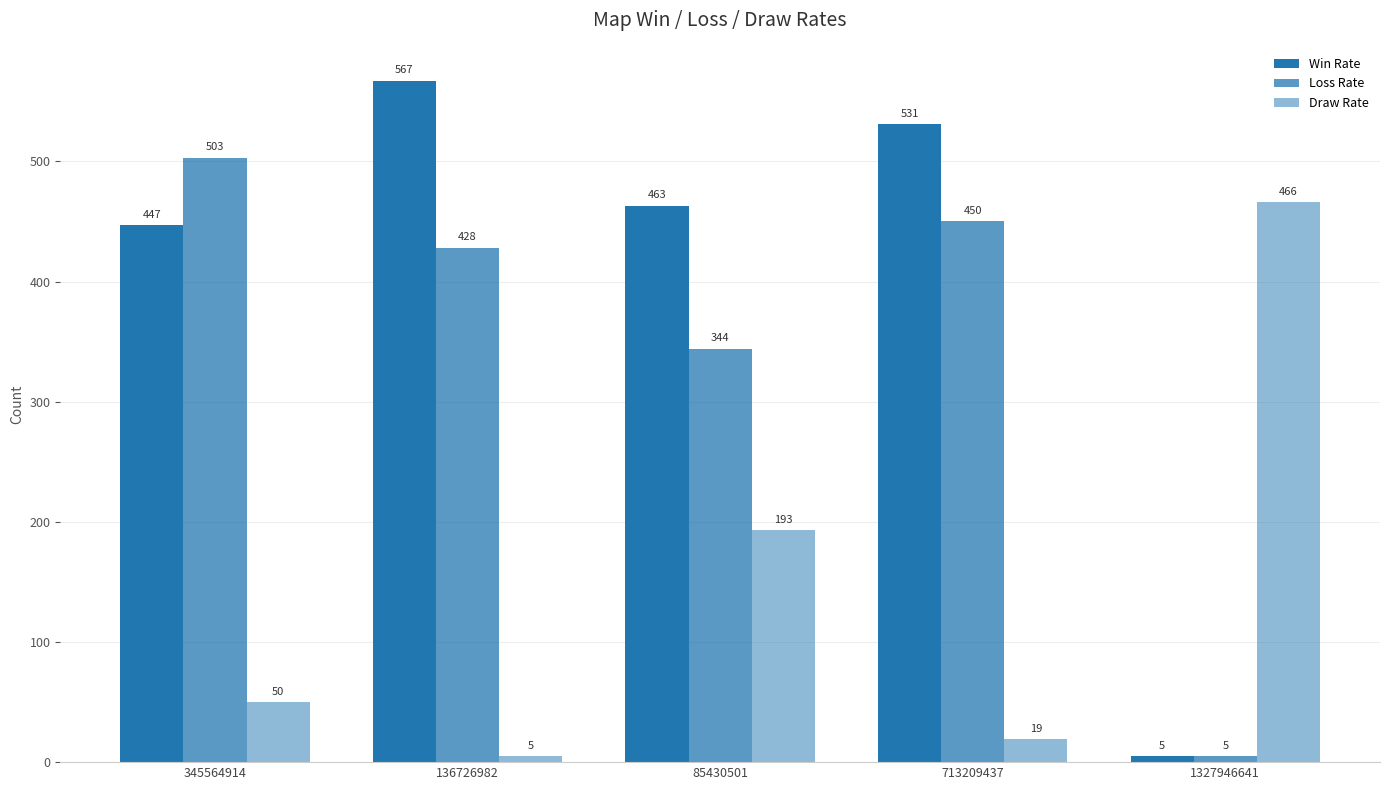

What position from the left is 1327946641?

5